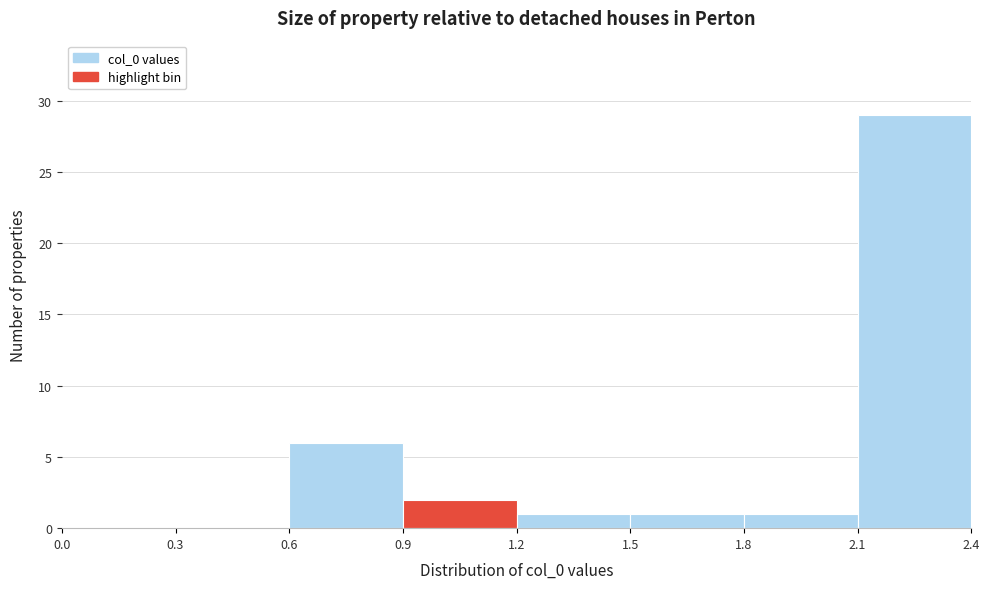

Reading left to right, transcribe this chart: for each bar, give the range it covers on the x-axis and its height. The values are not printed on the chart, so give them approximately, as read against the axis.

0.0 to 0.3: 0
0.3 to 0.6: 0
0.6 to 0.9: 6
0.9 to 1.2: 2
1.2 to 1.5: 1
1.5 to 1.8: 1
1.8 to 2.1: 1
2.1 to 2.4: 29